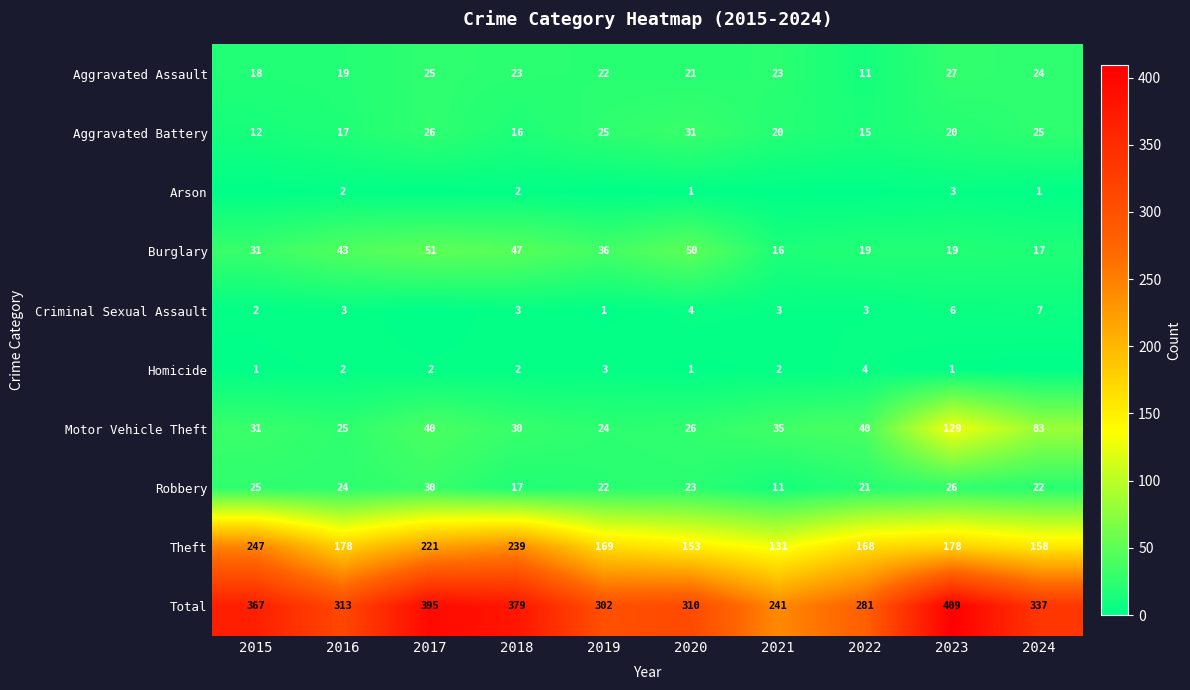

True or false: Homicide has a value of 1 at 2020.

True